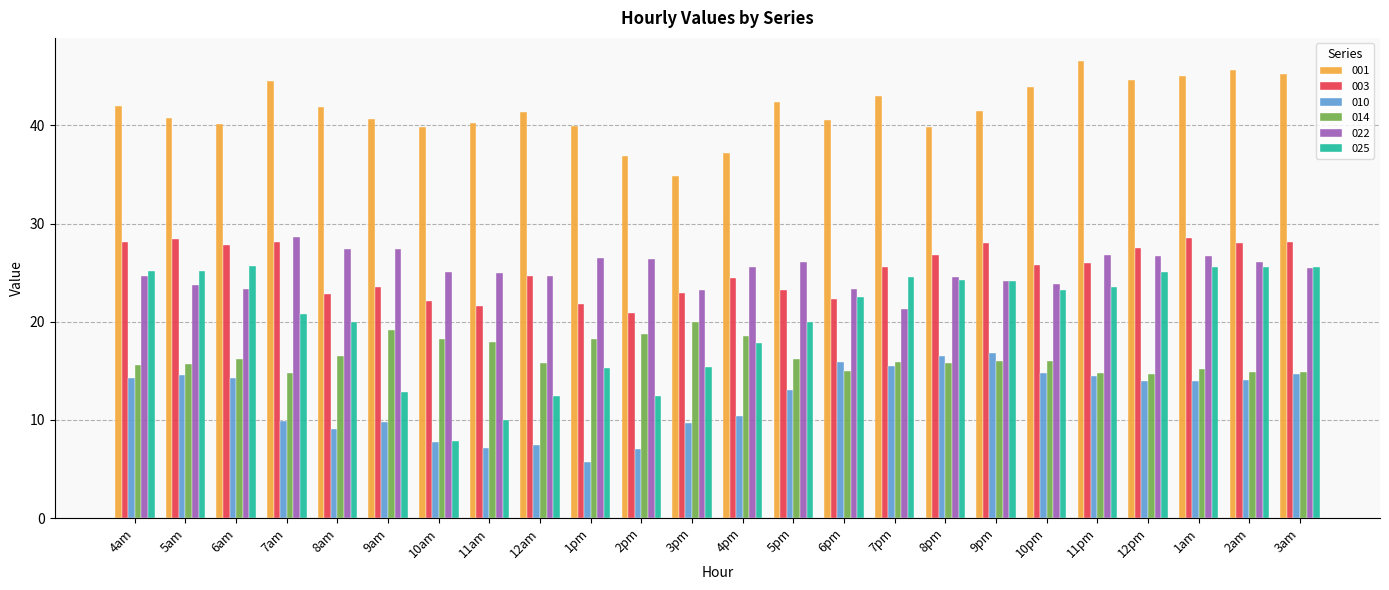

What is the total value across all series at 6pm?

139.6